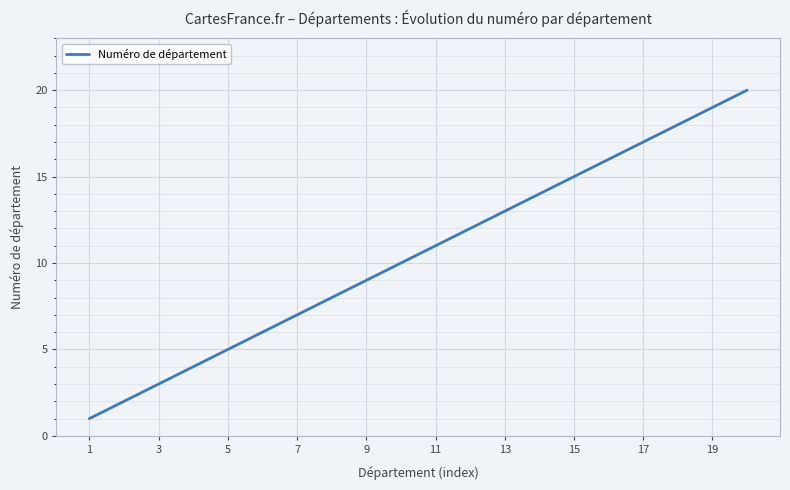

How many values are below 11?

10